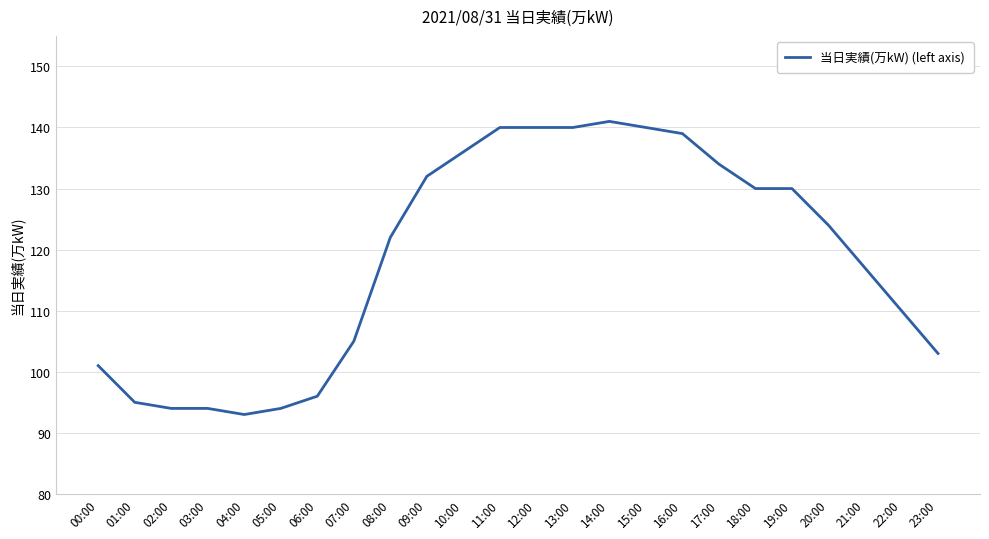

What is the smallest value displayed?

93